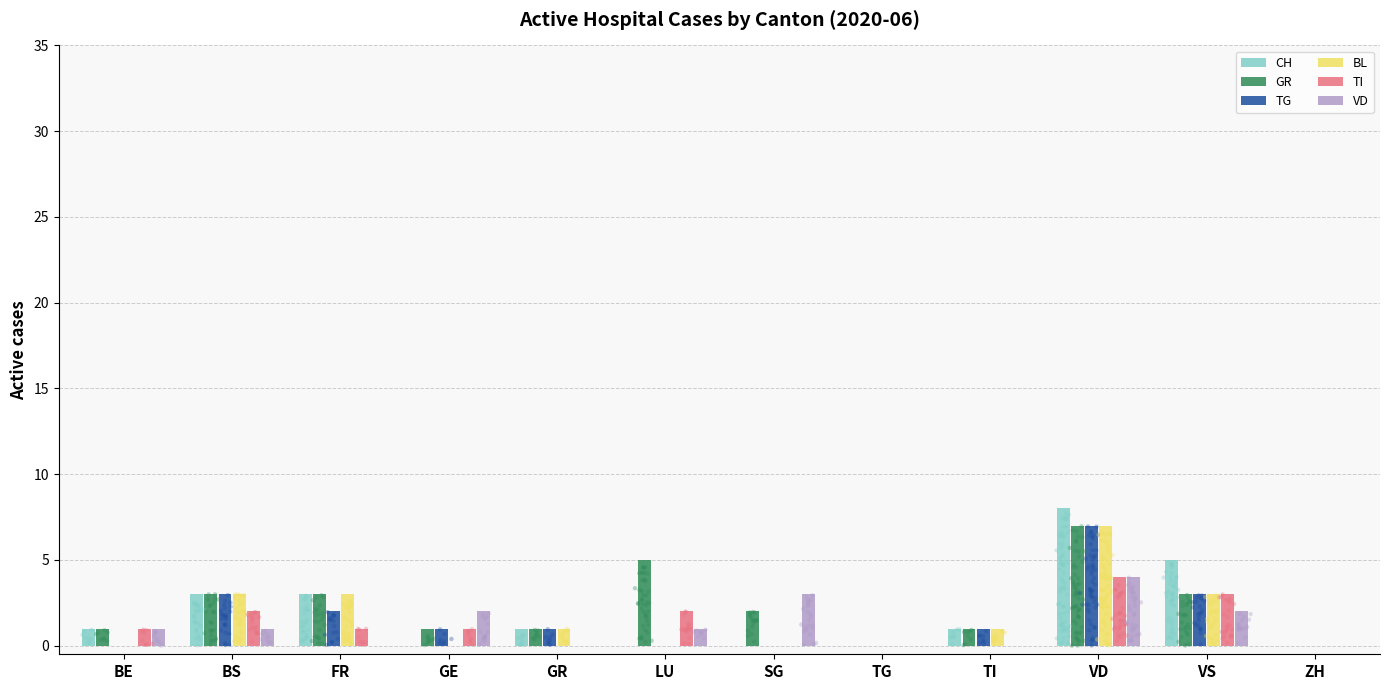

At how many categories does at least one series exceed 2?

6